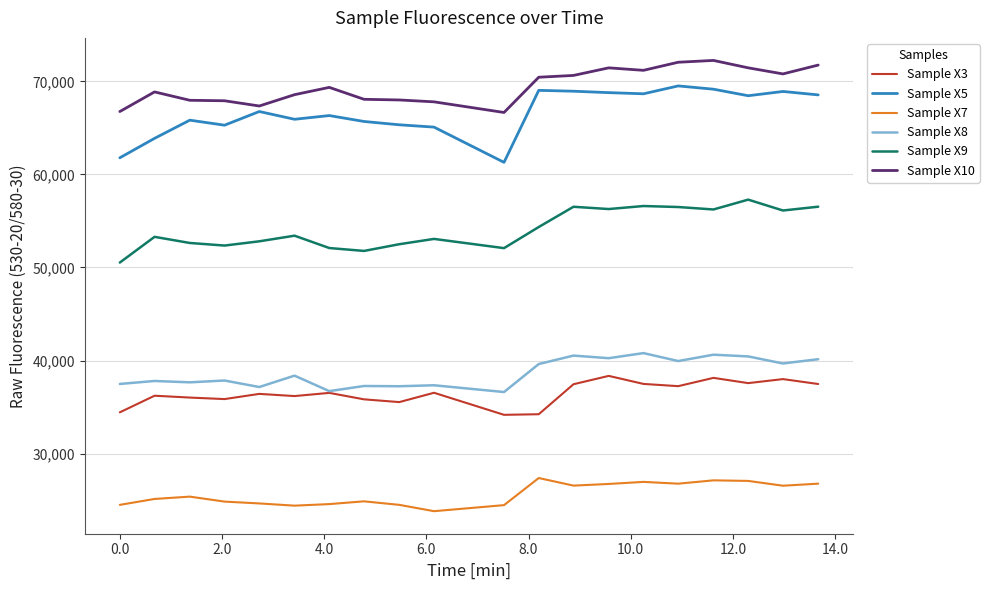

True or false: Sample X7 and Sample X3 cross at least once.

False